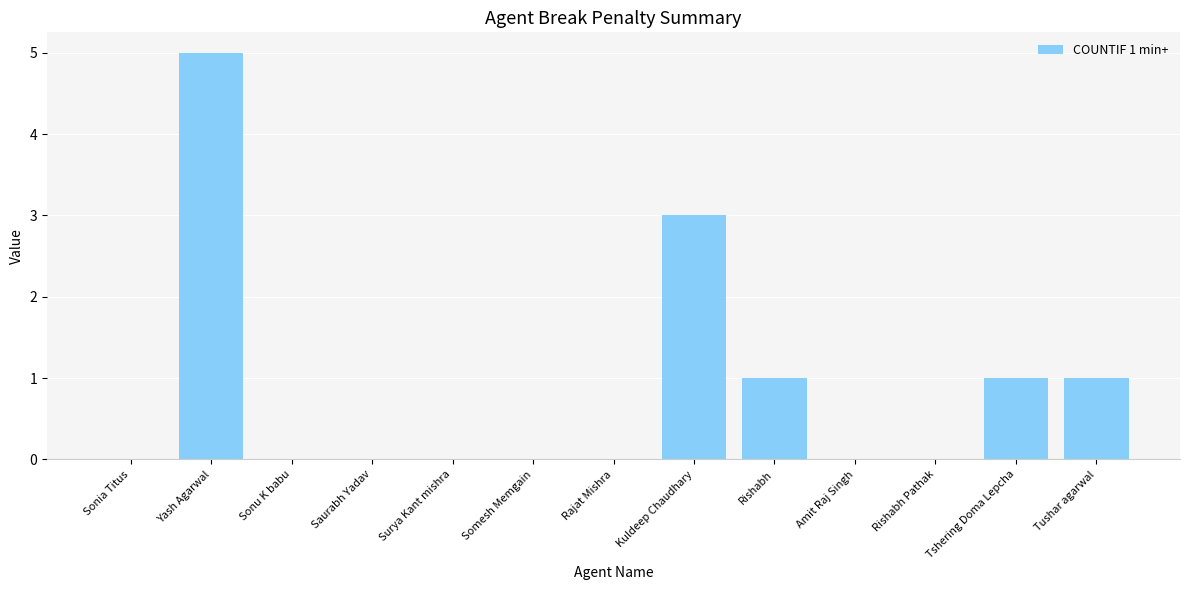

Which category has the highest value across all series?

Yash Agarwal